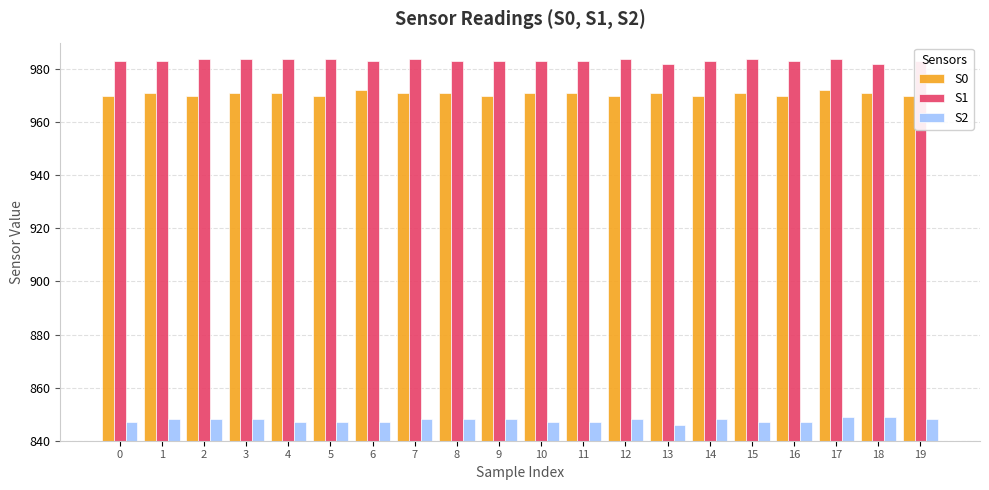

Are the bars horizontal?

No